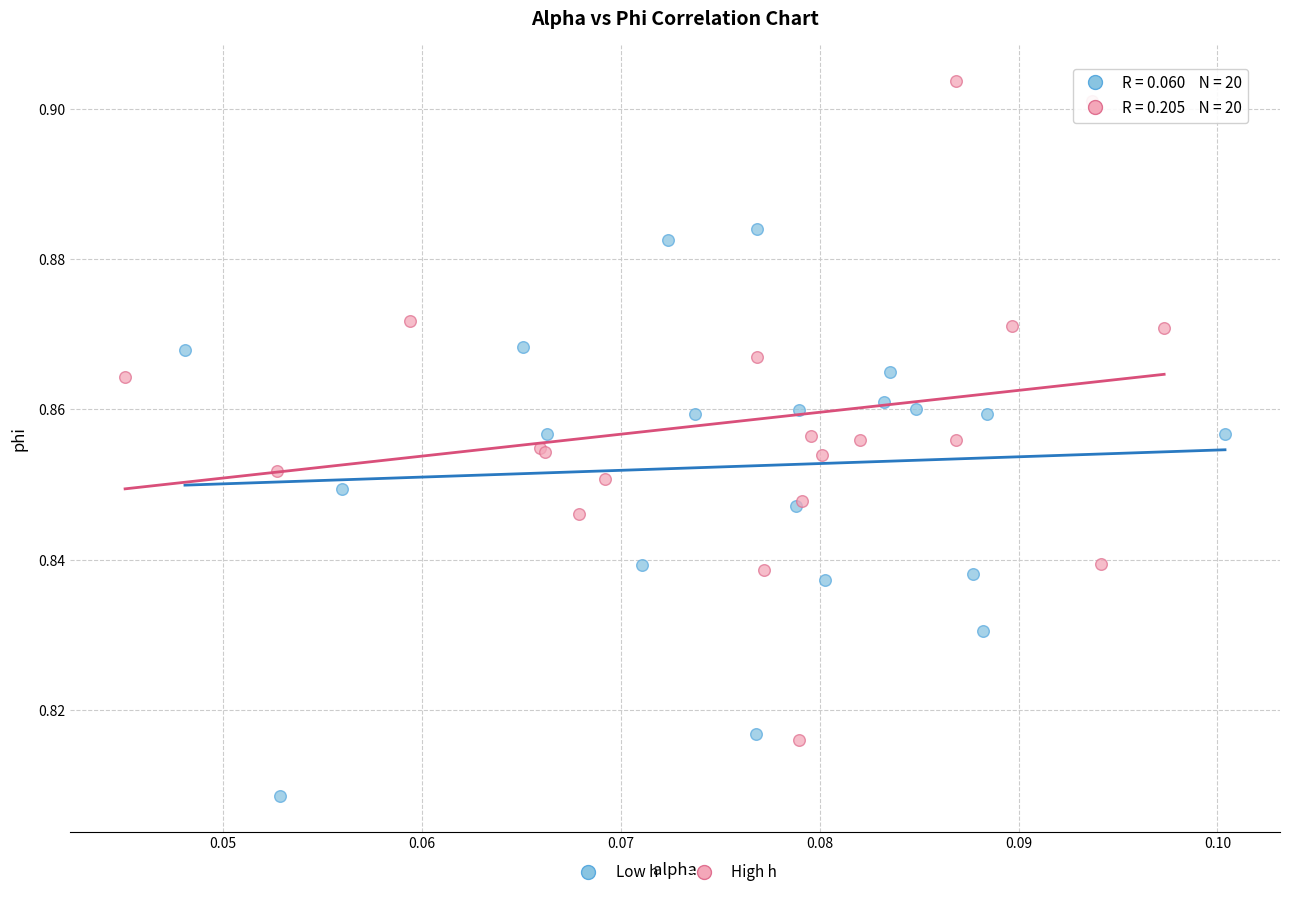

Which series reaches the minimum Y coordinate?

Low h